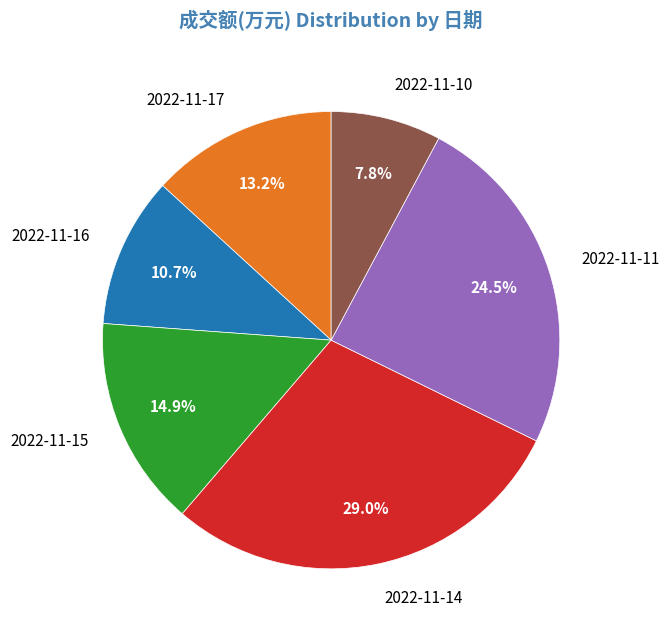

Rank the categories by value from highest to lowest.

2022-11-14, 2022-11-11, 2022-11-15, 2022-11-17, 2022-11-16, 2022-11-10